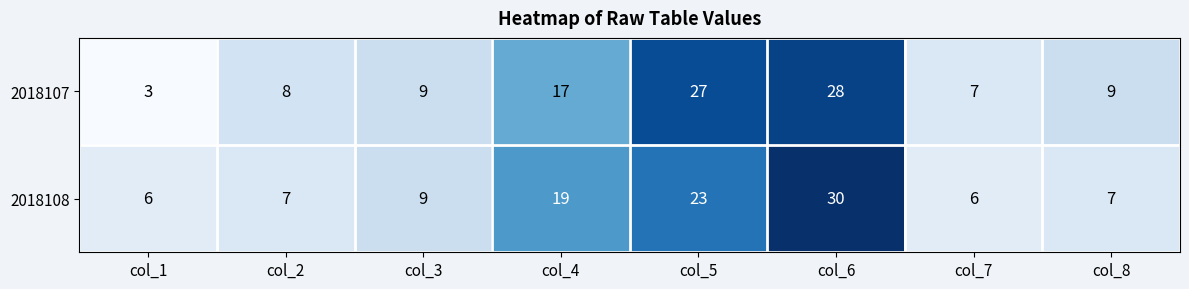

The value of 2018107 at col_8 is 9. True or false?

True